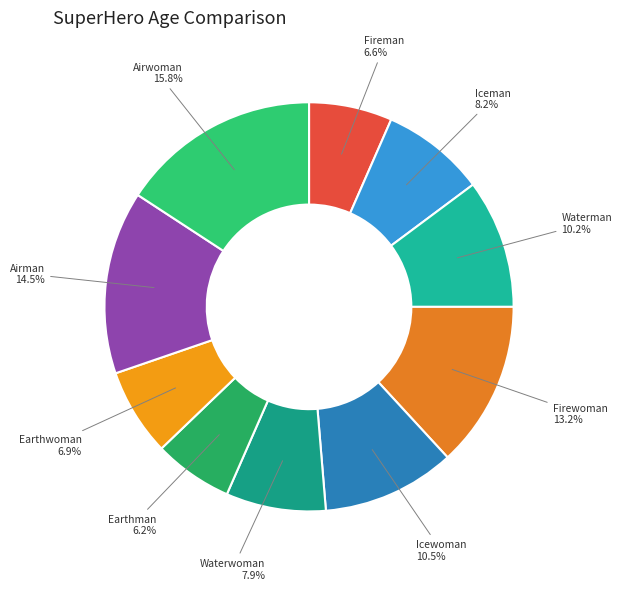

Is the sum of Earthwoman and Waterwoman greater than half?

No